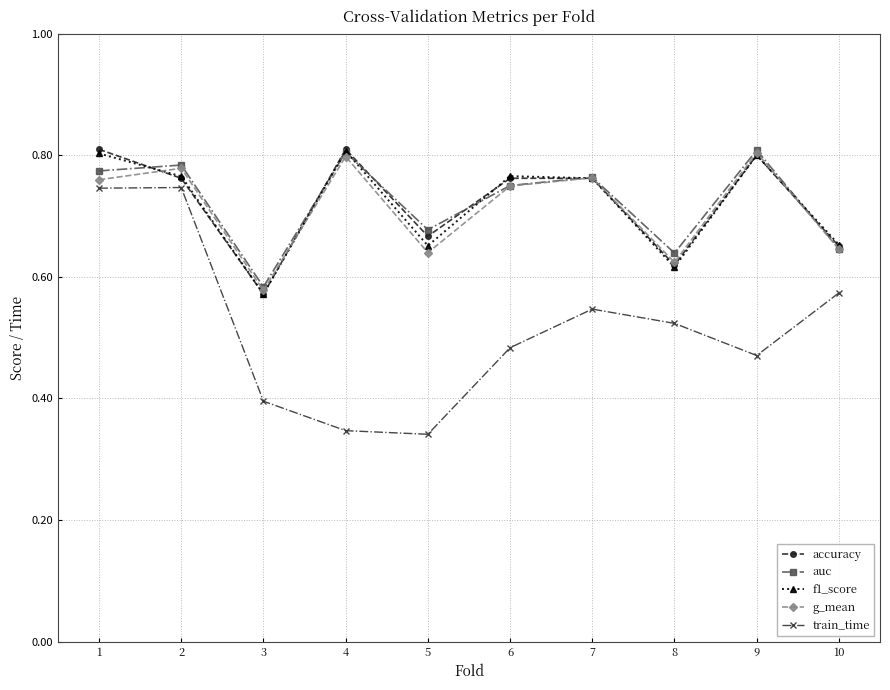

At which label is accuracy closest to 0?

3